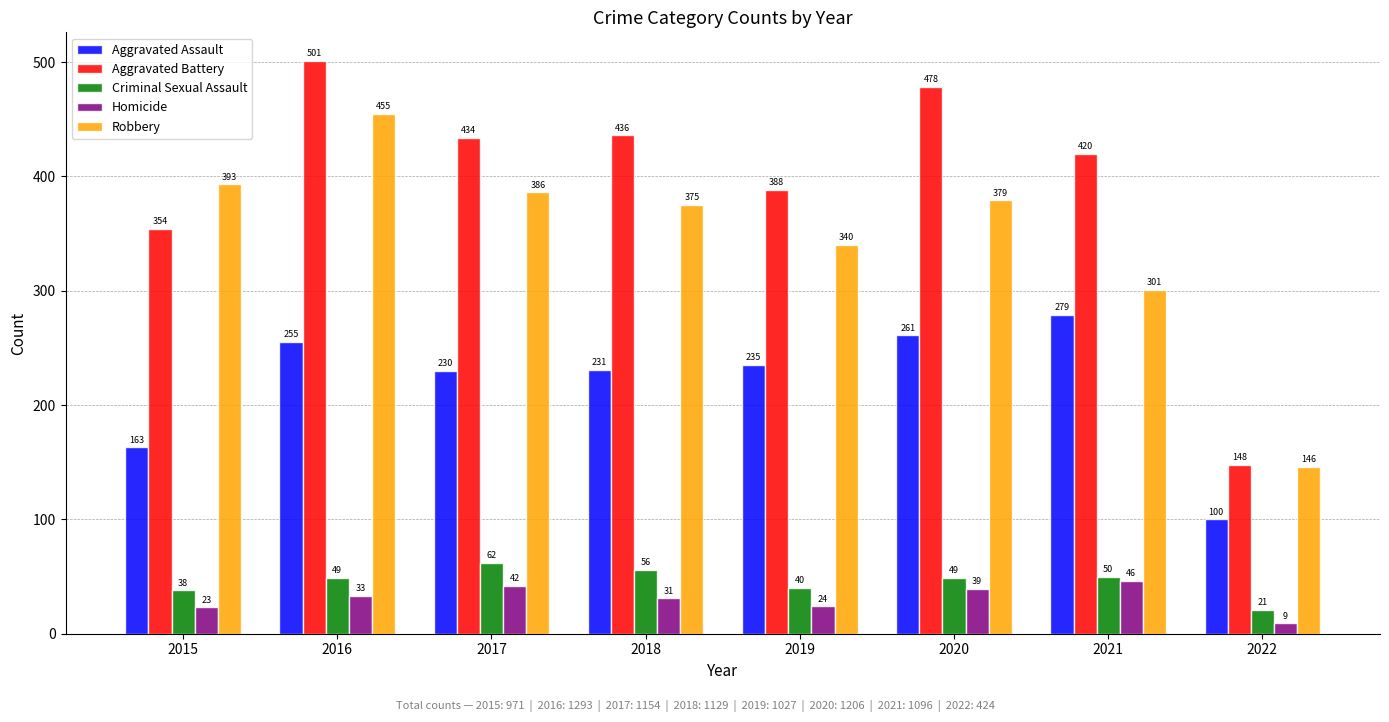

Reading left to right, transcribe all the data shown in this chart.

Aggravated Assault: 2015=163	2016=255	2017=230	2018=231	2019=235	2020=261	2021=279	2022=100
Aggravated Battery: 2015=354	2016=501	2017=434	2018=436	2019=388	2020=478	2021=420	2022=148
Criminal Sexual Assault: 2015=38	2016=49	2017=62	2018=56	2019=40	2020=49	2021=50	2022=21
Homicide: 2015=23	2016=33	2017=42	2018=31	2019=24	2020=39	2021=46	2022=9
Robbery: 2015=393	2016=455	2017=386	2018=375	2019=340	2020=379	2021=301	2022=146